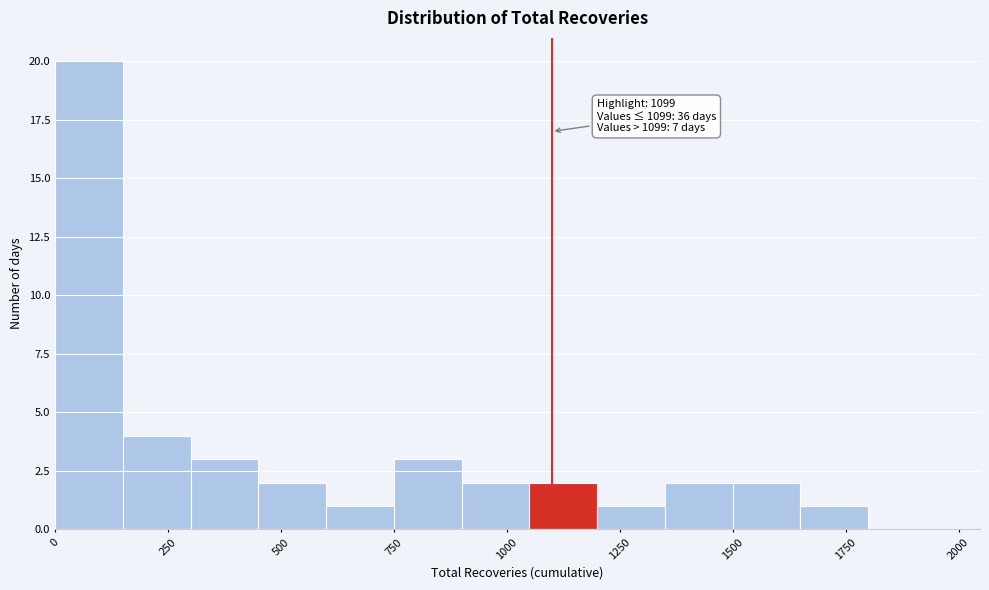

Read against the x-axis, roughly where is the centre of the tallest bar?

100